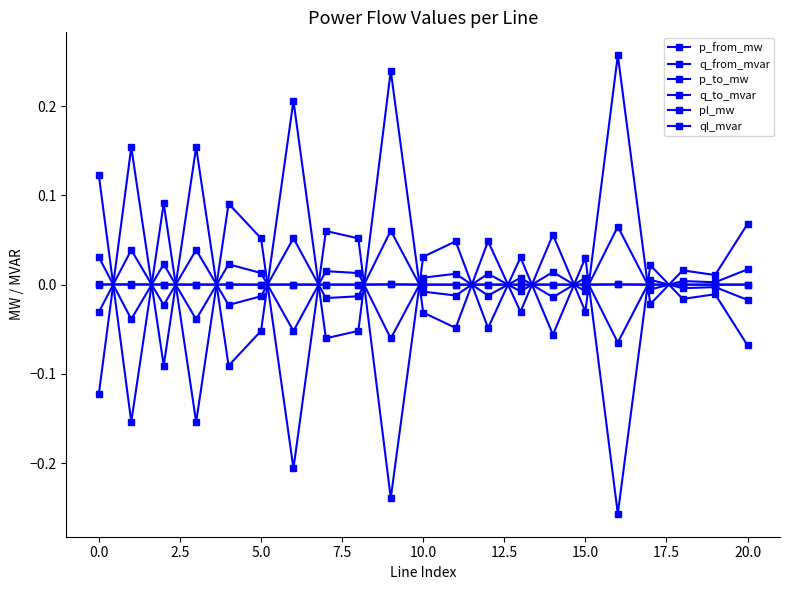

How many lines are shown in the chart?

6